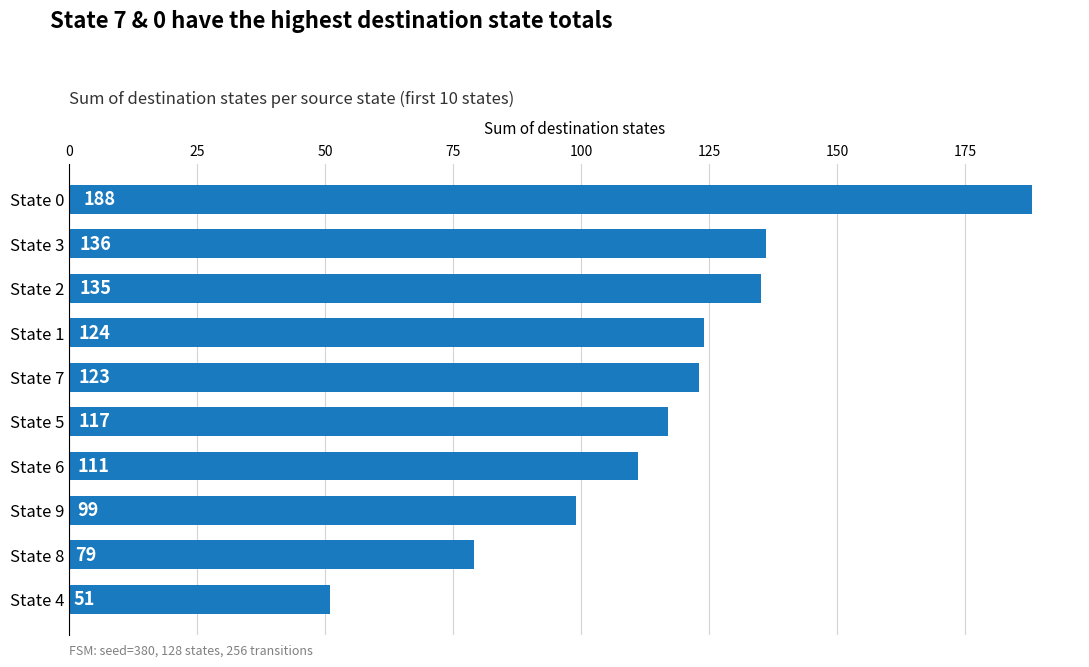

What is the sum of all values?

1163